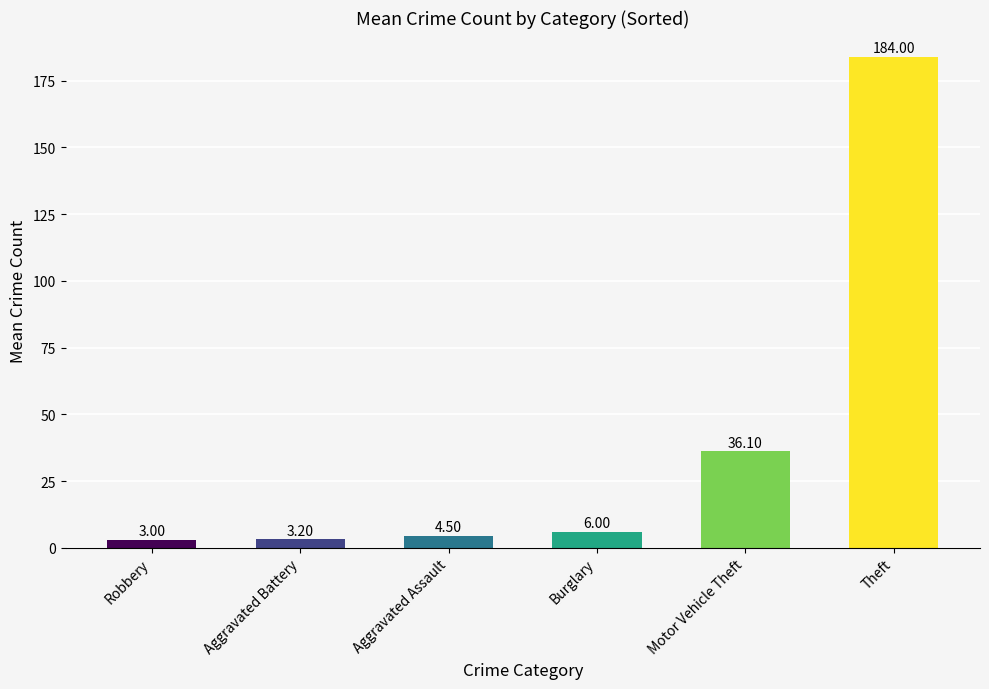

What is the sum of all values?

236.8